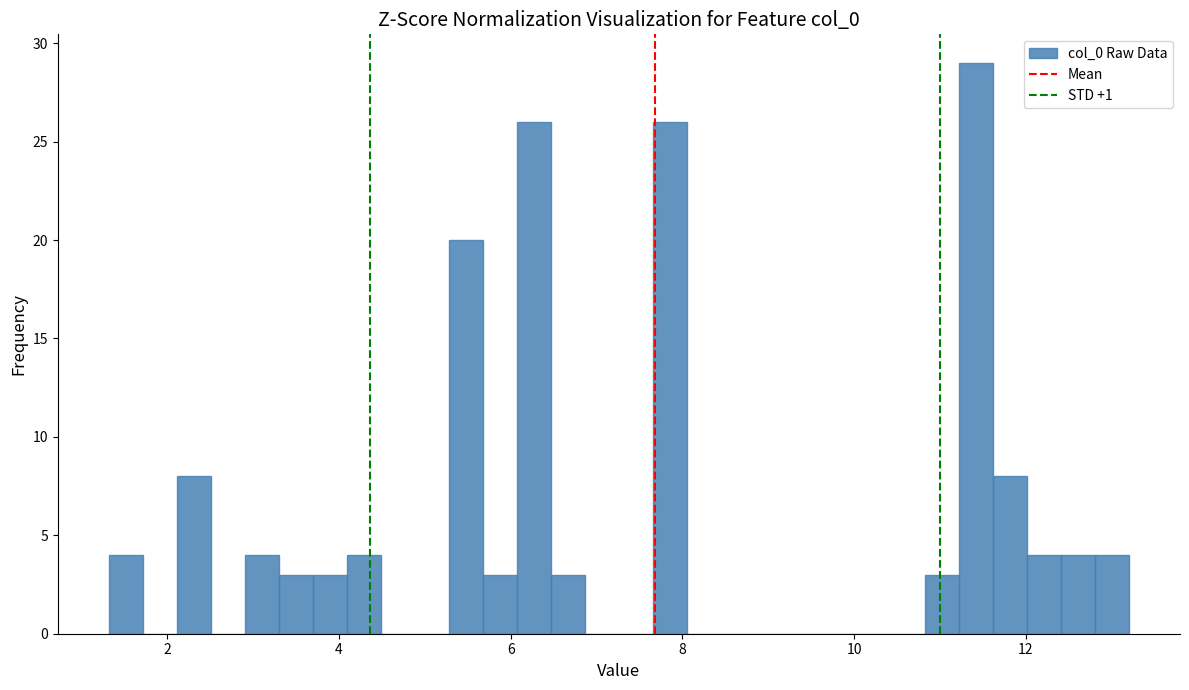

Around what value on the x-axis is the tallest bar? Give the approximate position of its centre, as read against the axis.

11.4